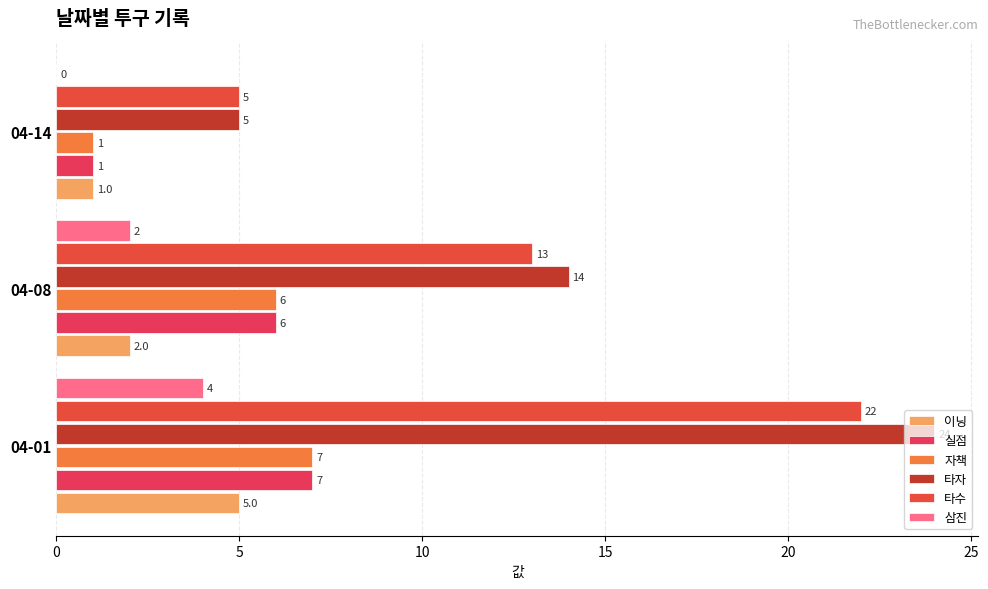

Where is 실점 nearest to the value 4?

04-08